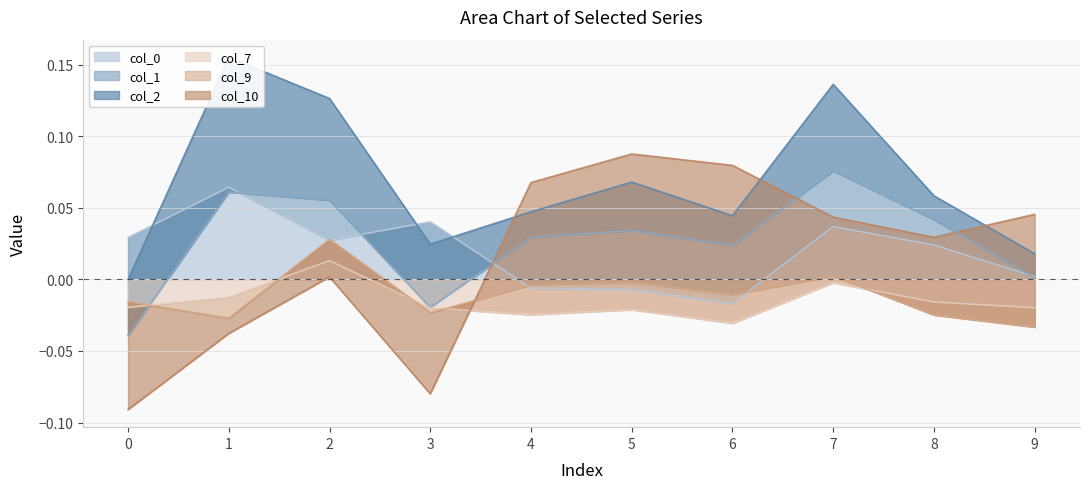

Reading left to right, transcribe all the data shown in this chart.

col_0: 0.0	0.1	0.0	0.0	-0.0	-0.0	-0.0	0.0	0.0	0.0
col_1: -0.1	-0.0	0.0	-0.1	0.0	0.0	0.0	0.0	0.0	-0.0
col_2: 0.0	0.1	0.1	0.0	0.0	0.0	0.0	0.1	0.0	0.0
col_7: -0.0	-0.0	0.0	-0.0	-0.0	-0.0	-0.0	-0.0	-0.0	-0.0
col_9: 0.0	-0.0	0.0	-0.0	0.0	0.0	0.0	0.0	-0.0	-0.0
col_10: -0.1	-0.0	-0.0	-0.1	0.1	0.1	0.1	0.0	0.1	0.1